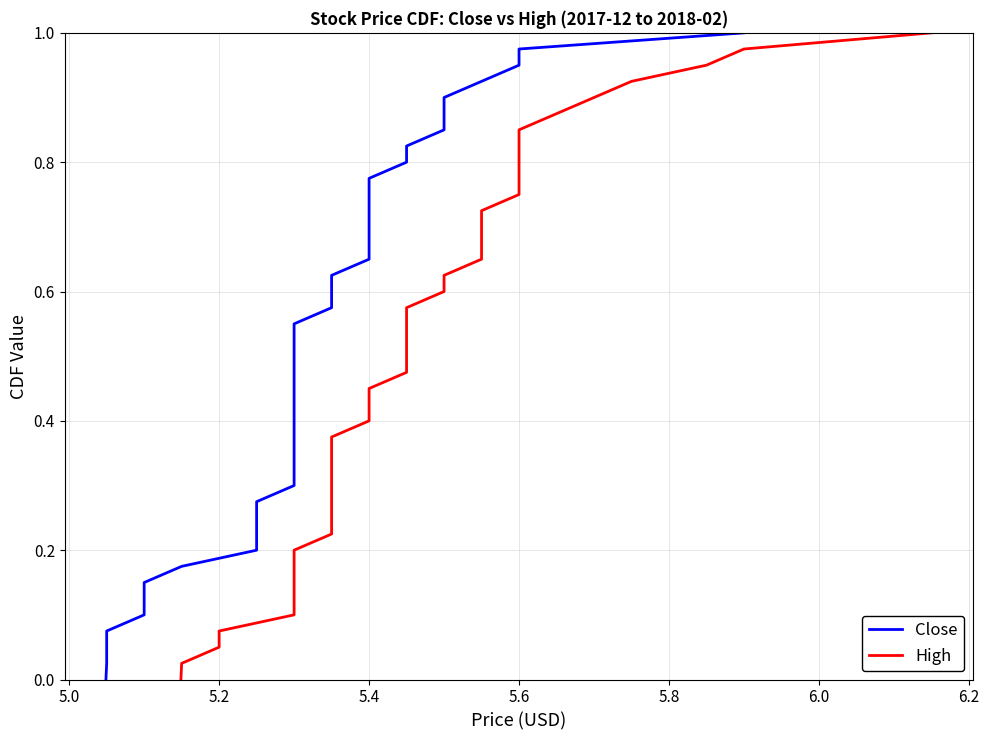

What are all the series names shown in the legend?

Close, High